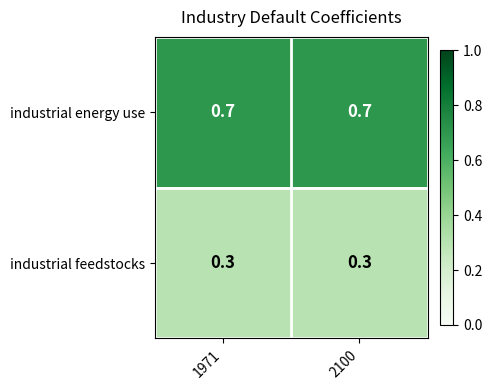

What is the total value across all series at 2100?

1.0